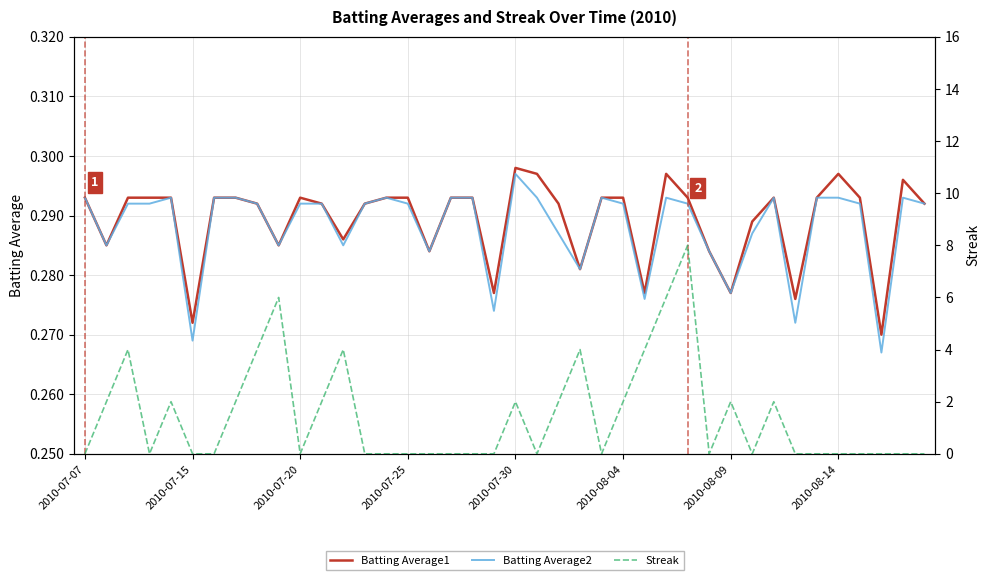

Is it true that Batting Average1 equals 0.5 at 2010-08-14?

False